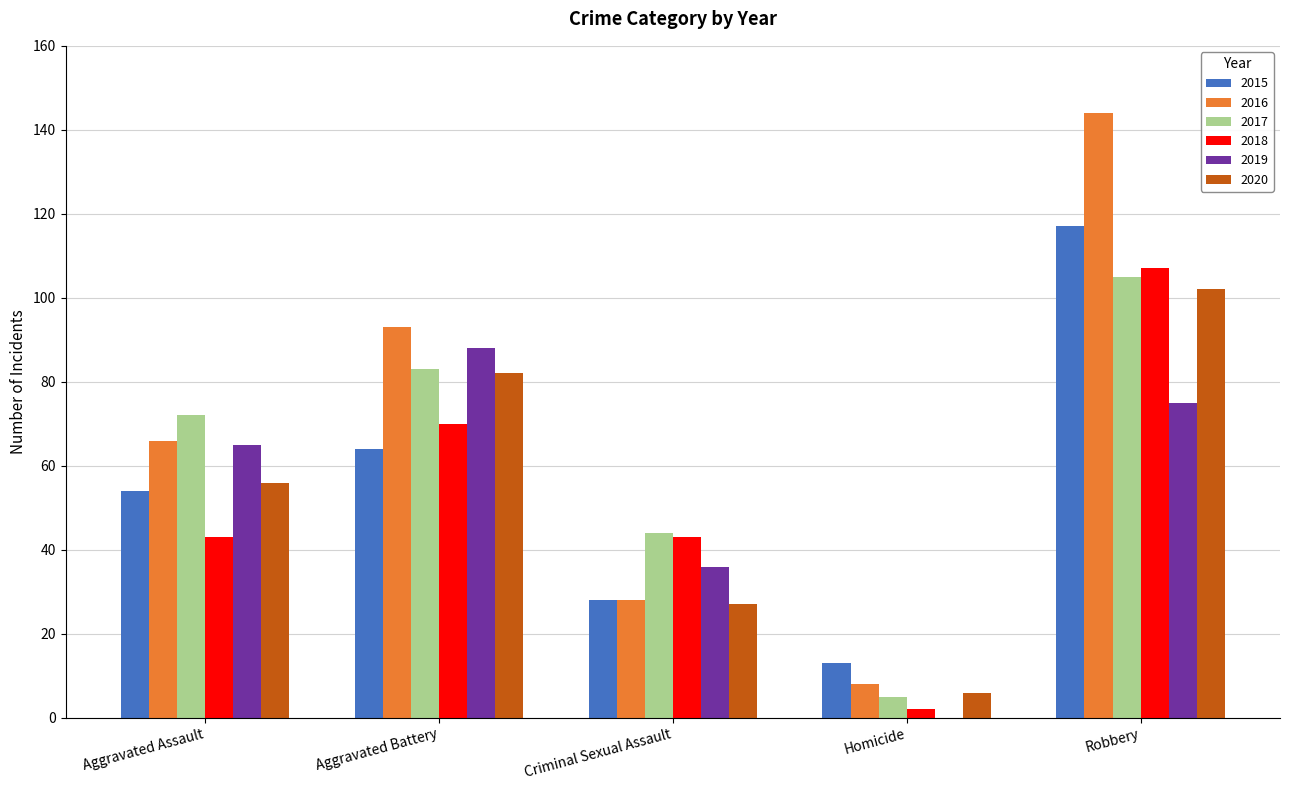

Is the value of 2017 at Criminal Sexual Assault greater than the value of 2016 at Robbery?

No